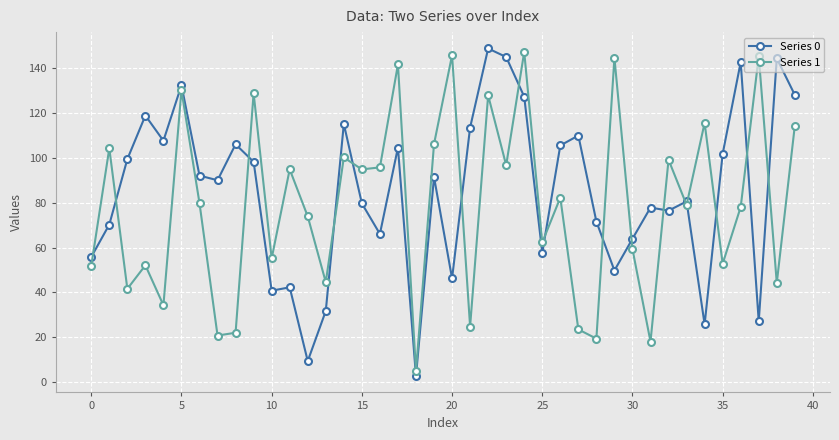

What is the greatest value displayed?

148.9